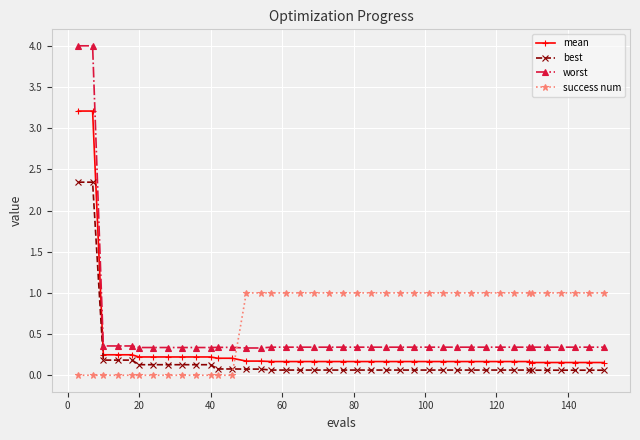

Which series has the largest range (max minus min)?

worst